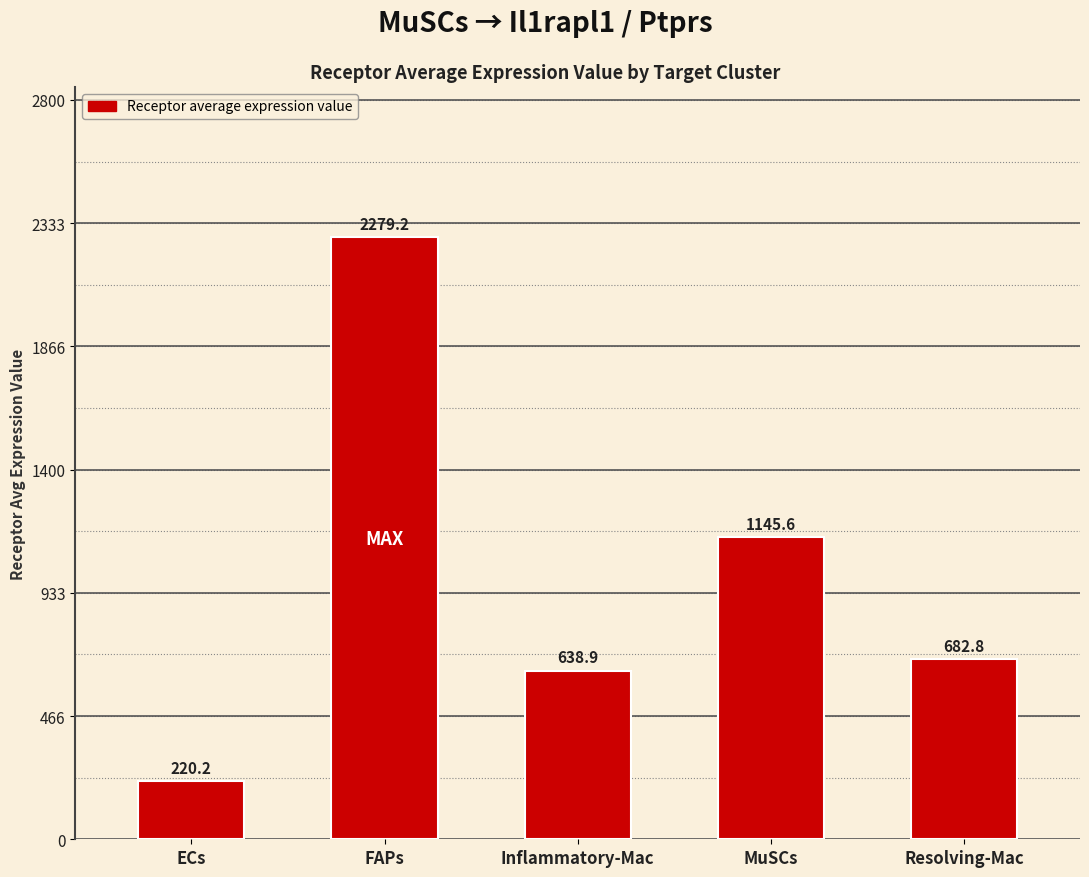

Does the chart contain stacked bars?

No